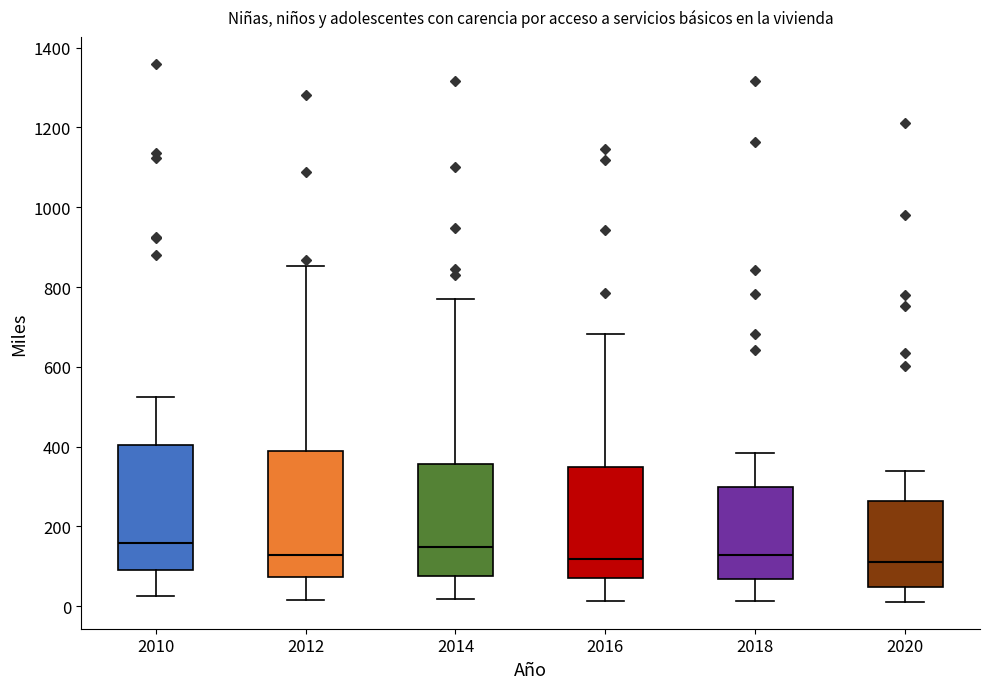

Reading left to right, transcribe this box plot: for each box, give where its median line is, the range the box spans, and where its two whiskers end, as read against the y-axis. The values are not printed on the chart, so give them approximately, as read against the axis.

2010: median 160, box 100 to 400, whiskers 20 to 520
2012: median 120, box 80 to 380, whiskers 20 to 860
2014: median 140, box 80 to 360, whiskers 20 to 780
2016: median 120, box 80 to 340, whiskers 20 to 680
2018: median 120, box 60 to 300, whiskers 20 to 380
2020: median 120, box 40 to 260, whiskers 20 to 340